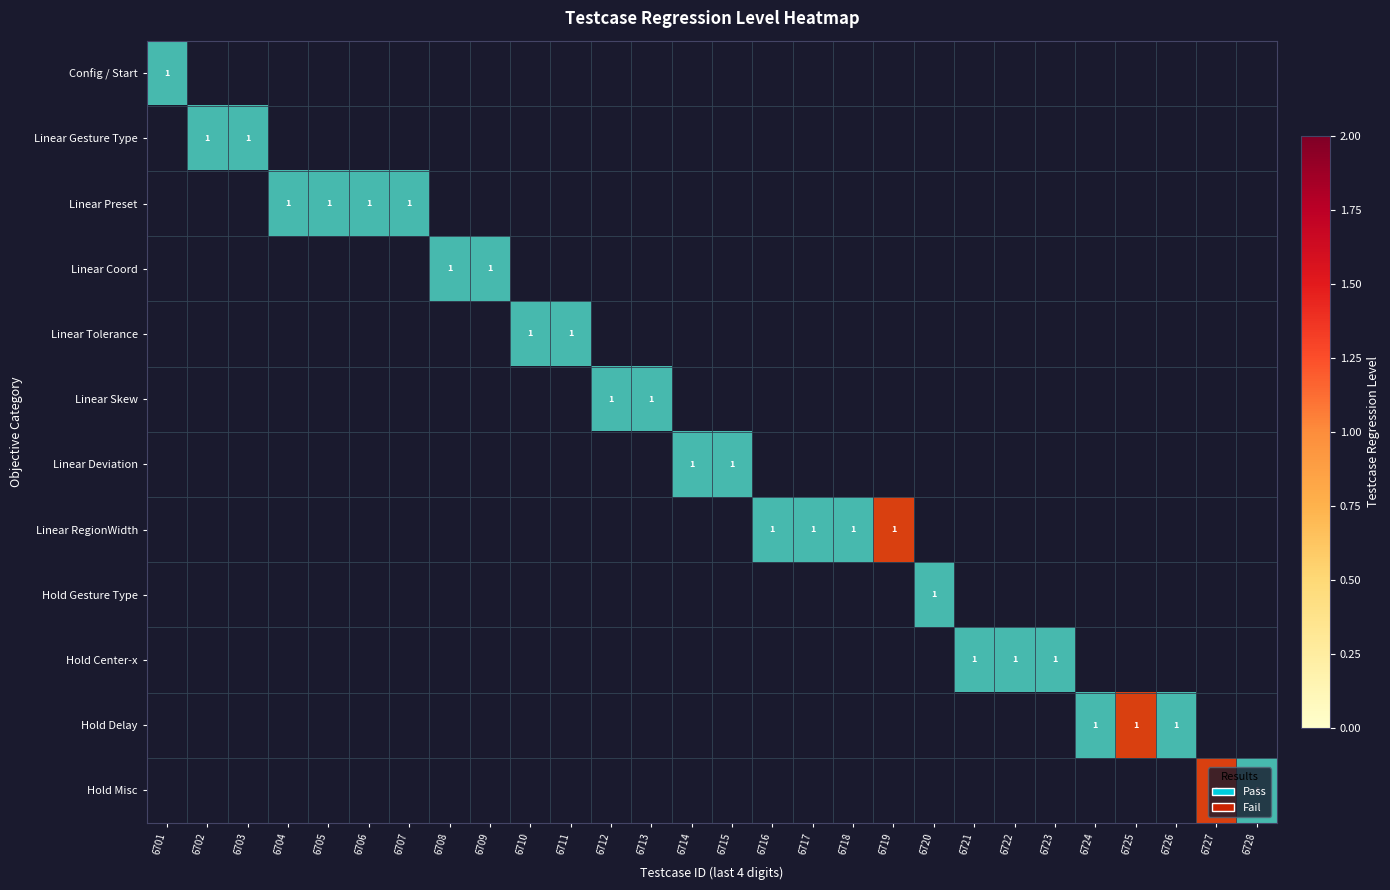

The value of Hold Misc at 6727 is 1.5. True or false?

False